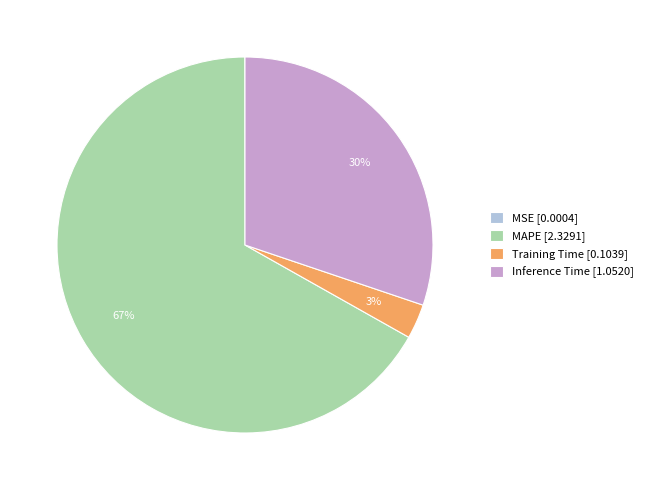

True or false: Inference Time accounts for 16% of the total.

False